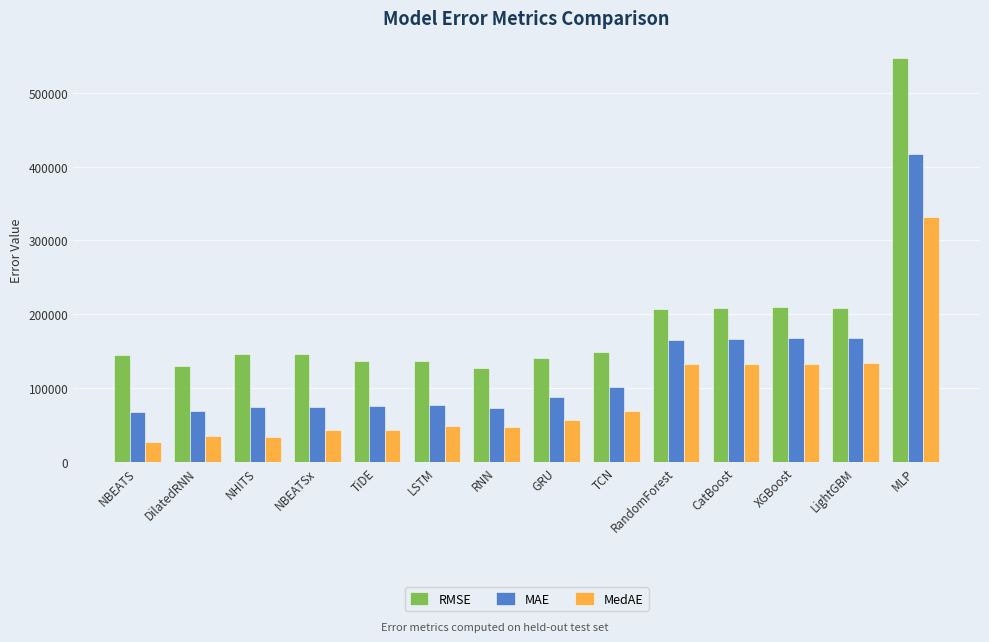

What is the spread (max minus min) of values at NHITS?

111627.0